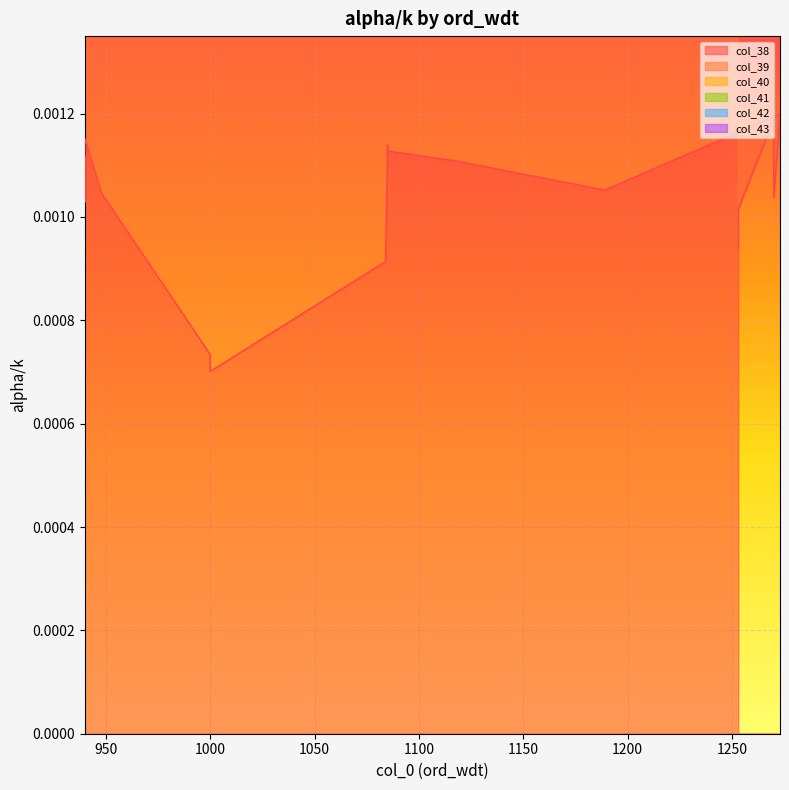

Rank the categories by col_39 value from lowest to highest.

1000, 1000, 1084, 1253, 1253, 940, 940, 1270, 948, 1189, 940, 940, 940, 1118, 940, 1085, 1085, 940, 1270, 1273